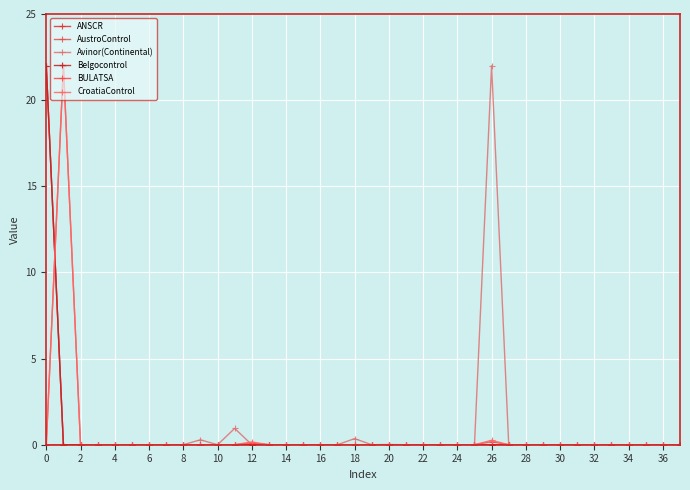

Where is AustroControl nearest to the value 11?

26